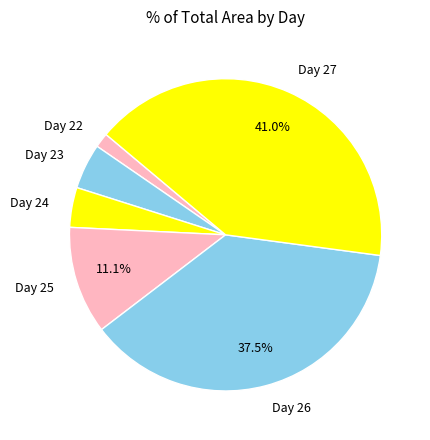

To the nearest percent, what is the average slice percentage?

17%